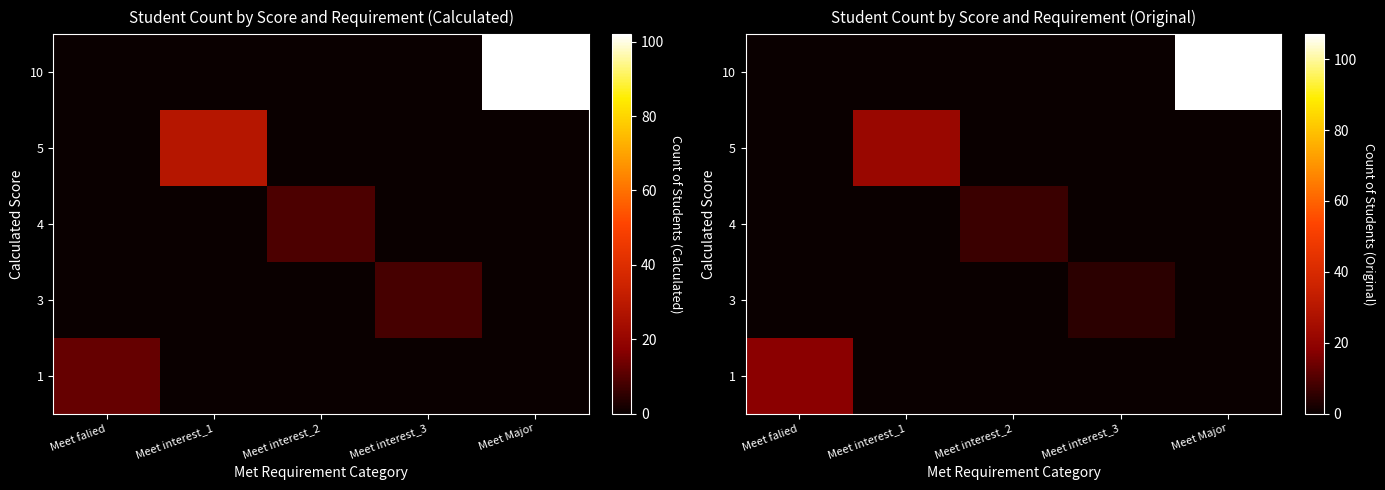

Rank the categories by 4 value from lowest to highest.

Meet falied, Meet interest_1, Meet interest_3, Meet Major, Meet interest_2